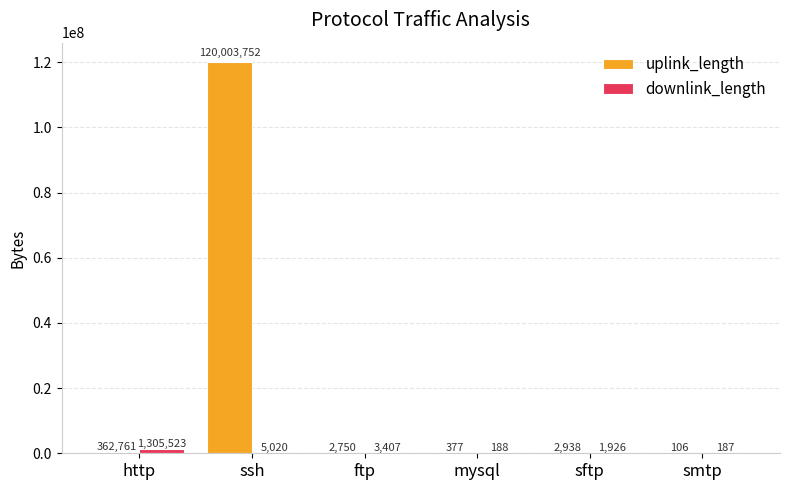

Which label corresponds to the largest value in the chart?

ssh